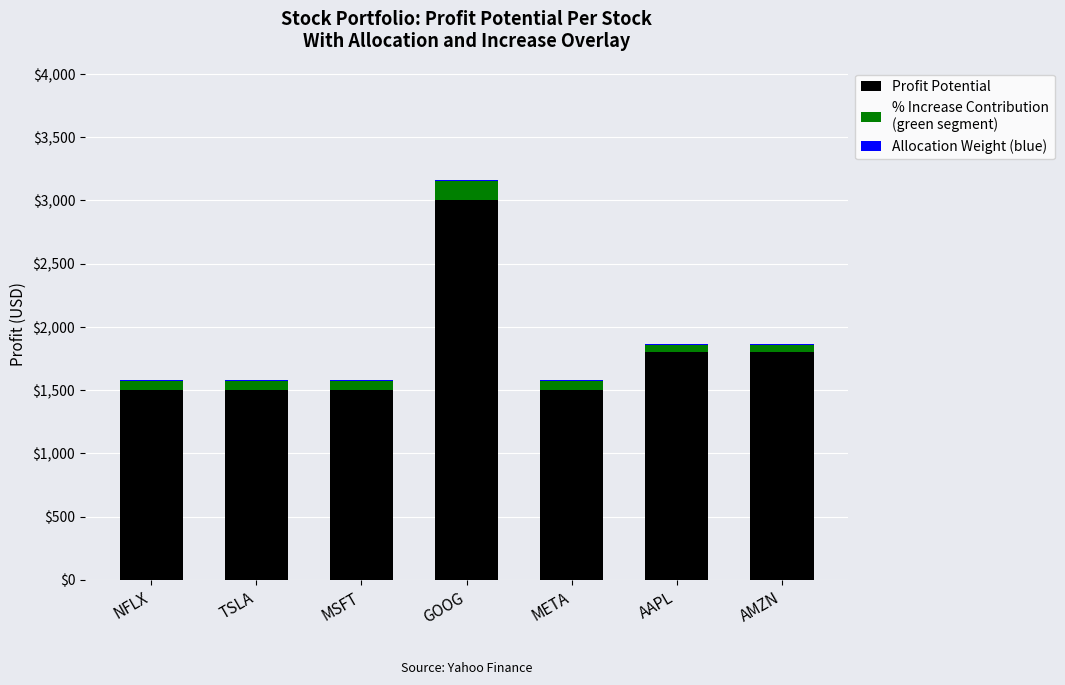

At which category is the sum across all series the highest?

GOOG